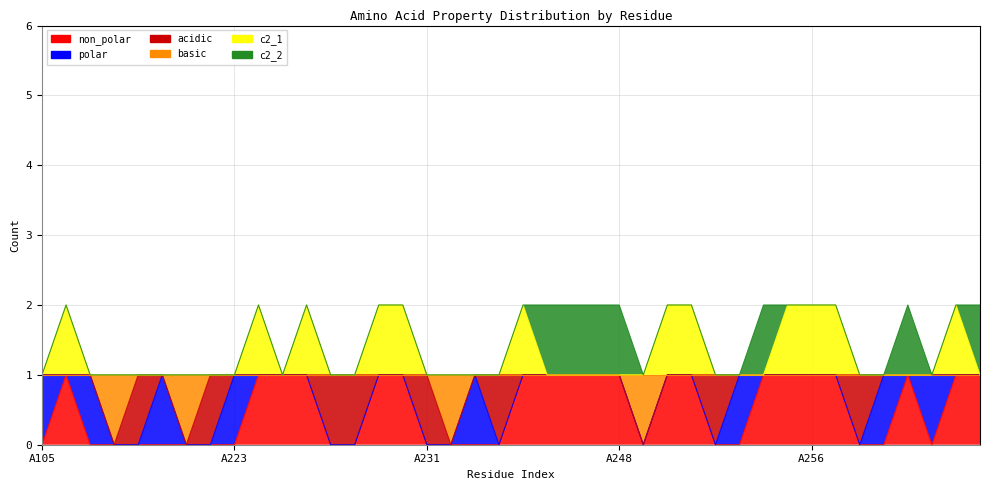

Rank the series at A257 from highest to lowest value.

c2_1, non_polar, basic